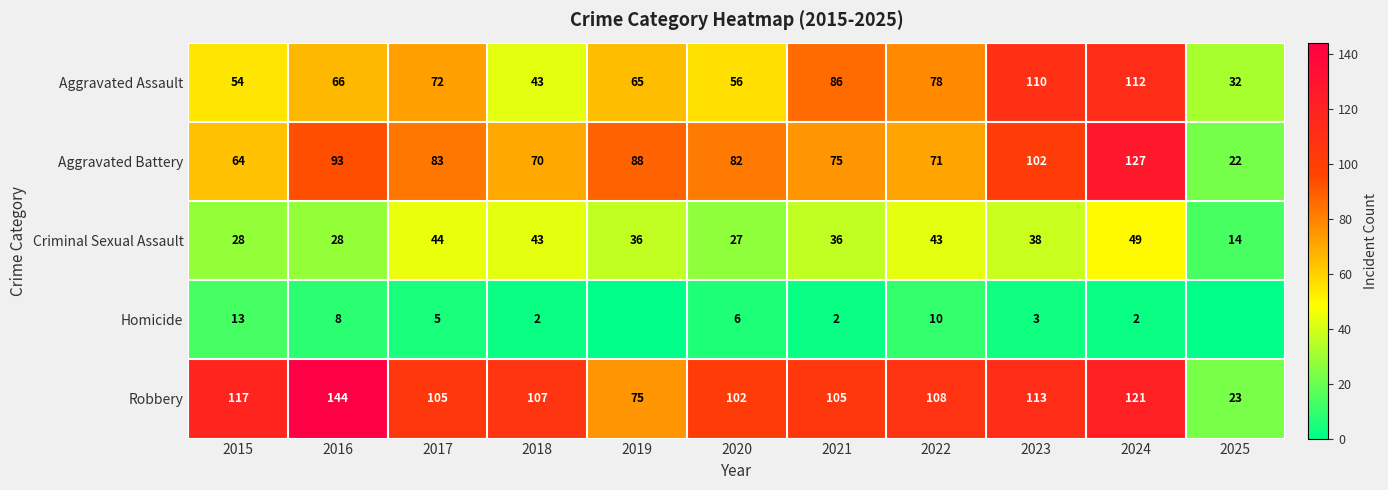

What is the approximate value of Criminal Sexual Assault at 2018, to the nearest 5?

45